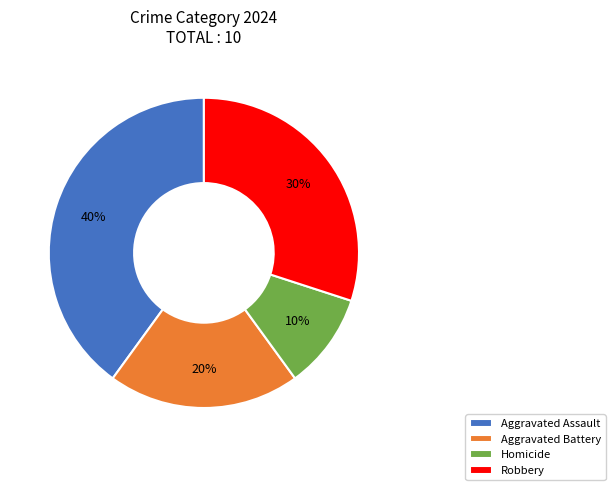

True or false: Robbery accounts for 30% of the total.

True